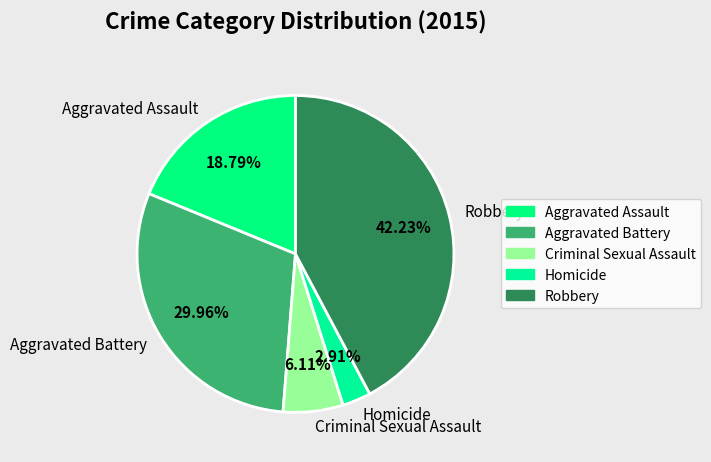

Is the sum of Robbery and Criminal Sexual Assault greater than half?

No